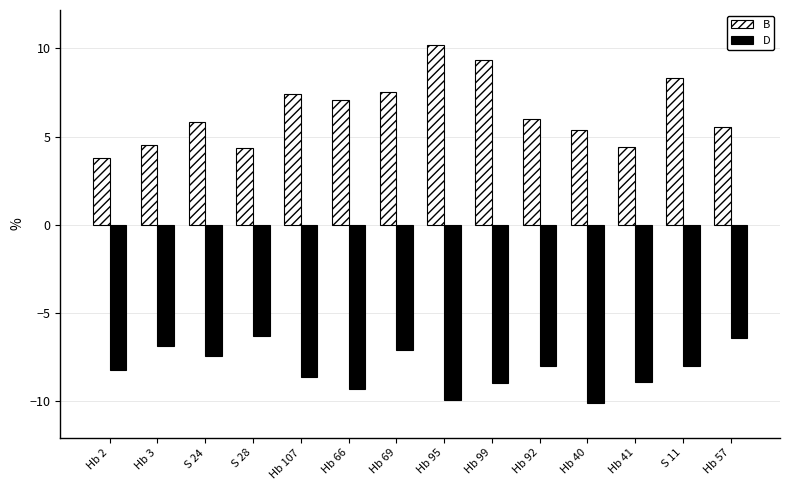

The value of B at Hb 66 is 7.1. True or false?

True